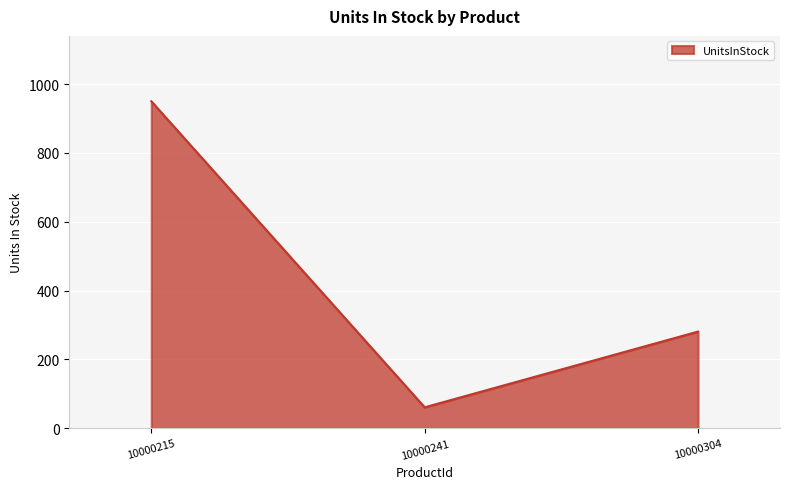

How many values are between 61 and 950?

3